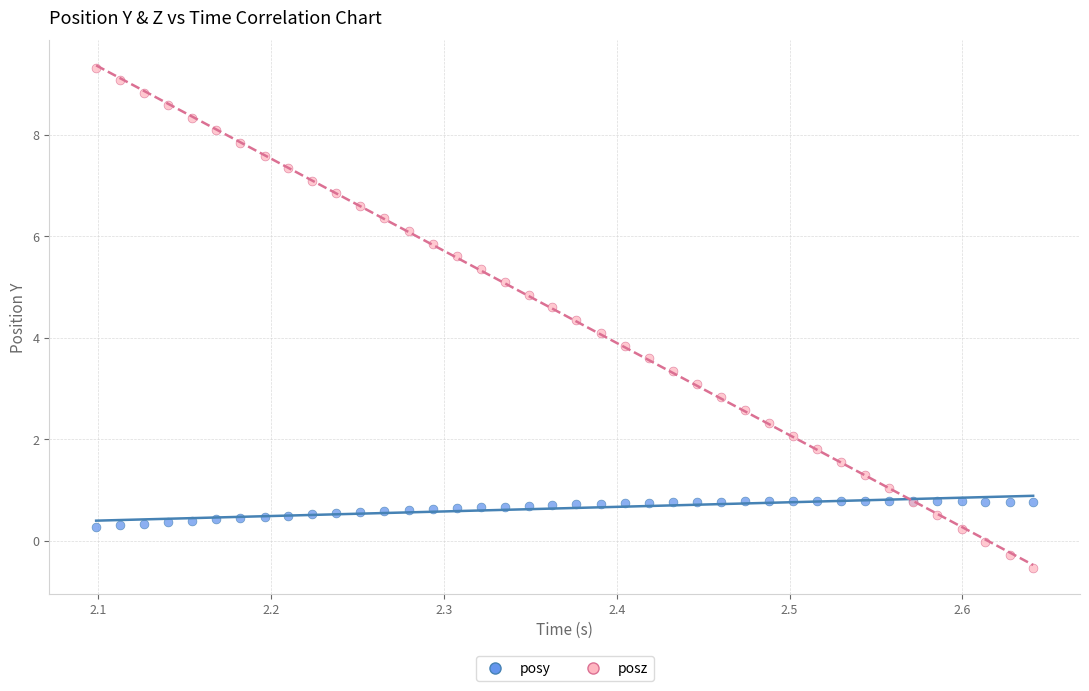

Which series reaches the minimum Y coordinate?

posz